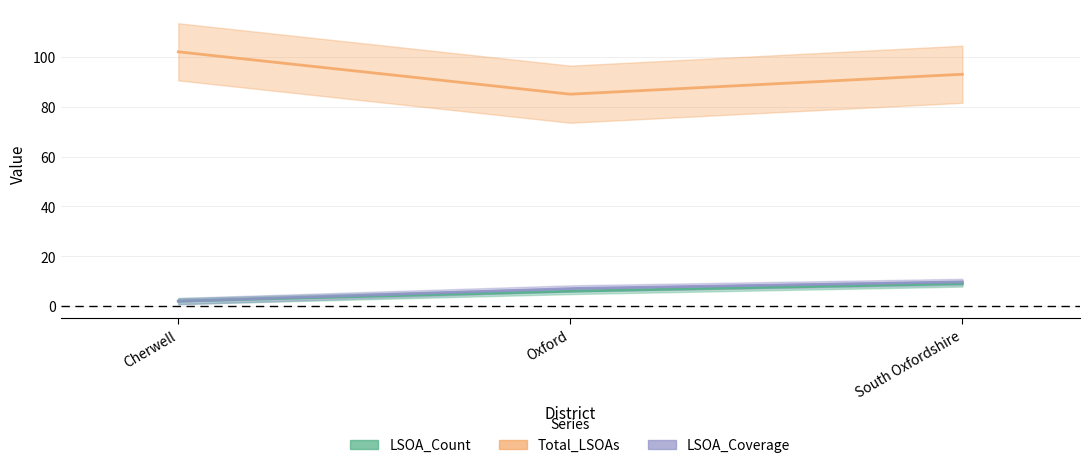

What is the smallest value displayed?

2.0